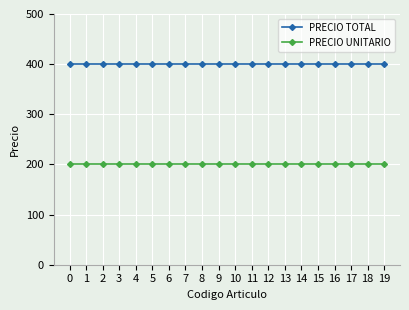

The value of PRECIO UNITARIO at 12 is 290. True or false?

False